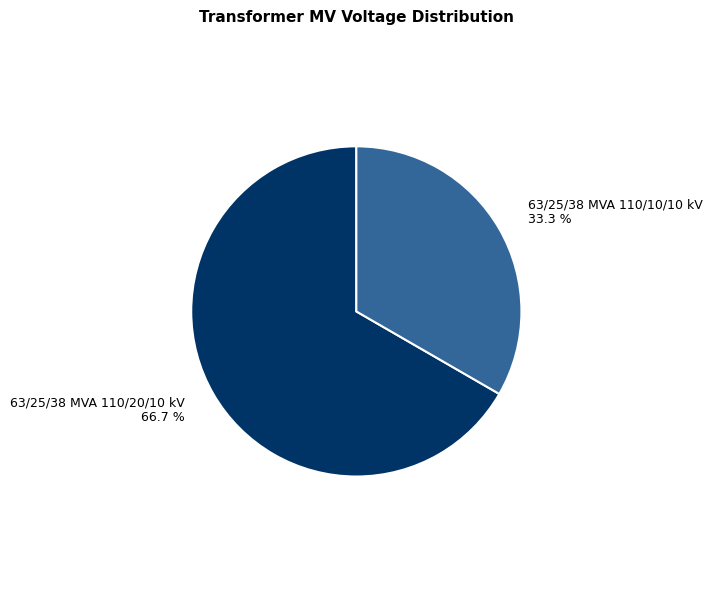

Which category accounts for the majority?

63/25/38 MVA 110/20/10 kV